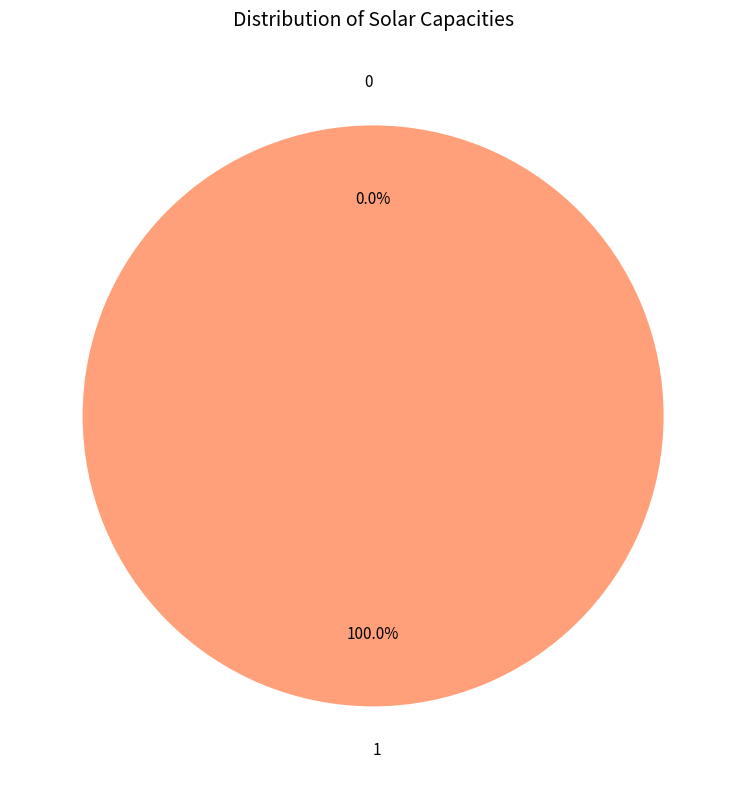

What is the total percentage of 0 and 1?

100.0%